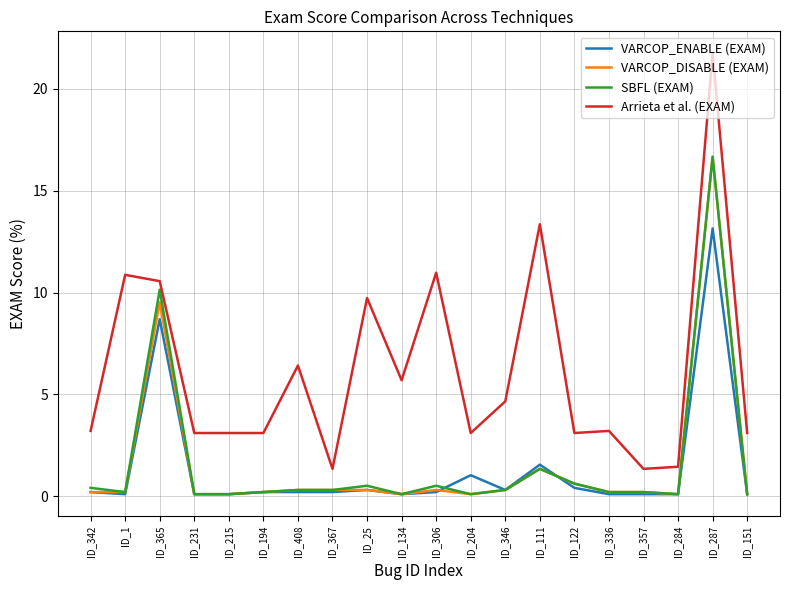

True or false: SBFL (EXAM) has more than 2 points higher than both neighbors.

True